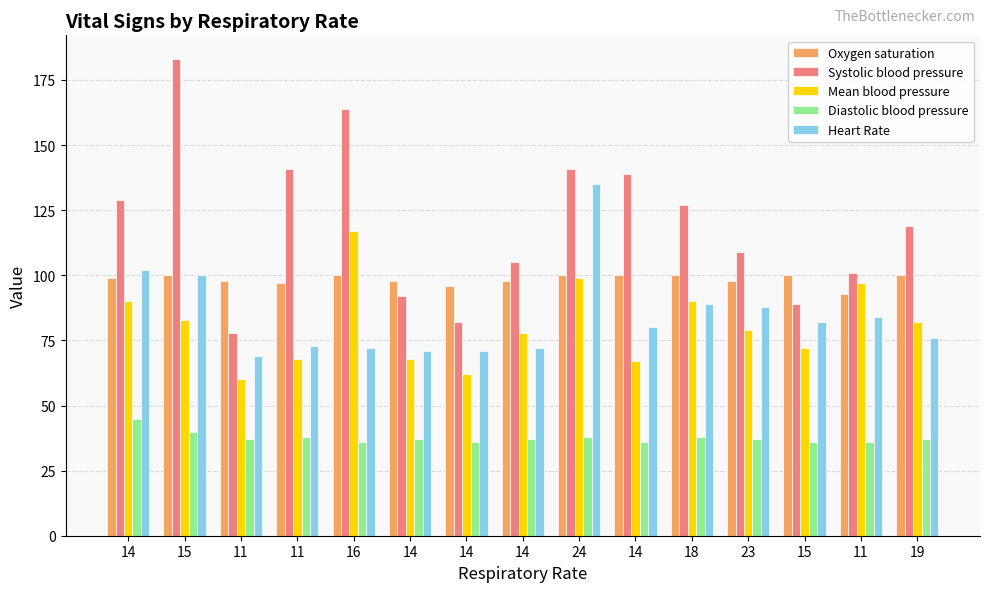

Is it true that Mean blood pressure equals 98 at 11?

False